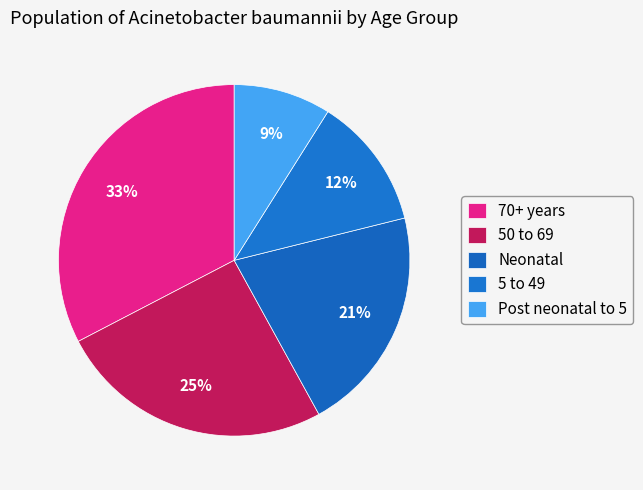

What portion of the pie excludes 5 to 49?

87.8%